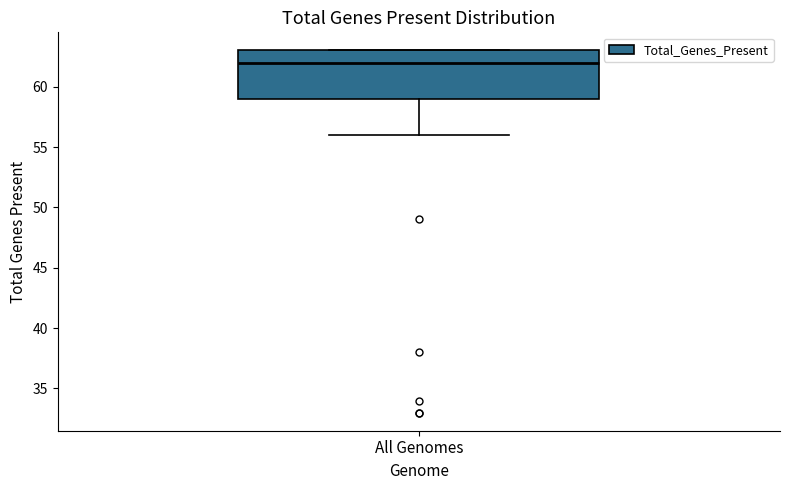

Where does the median line of the box for All Genomes sit on the y-axis? The values are not printed on the chart, so give them approximately, as read against the axis.

62